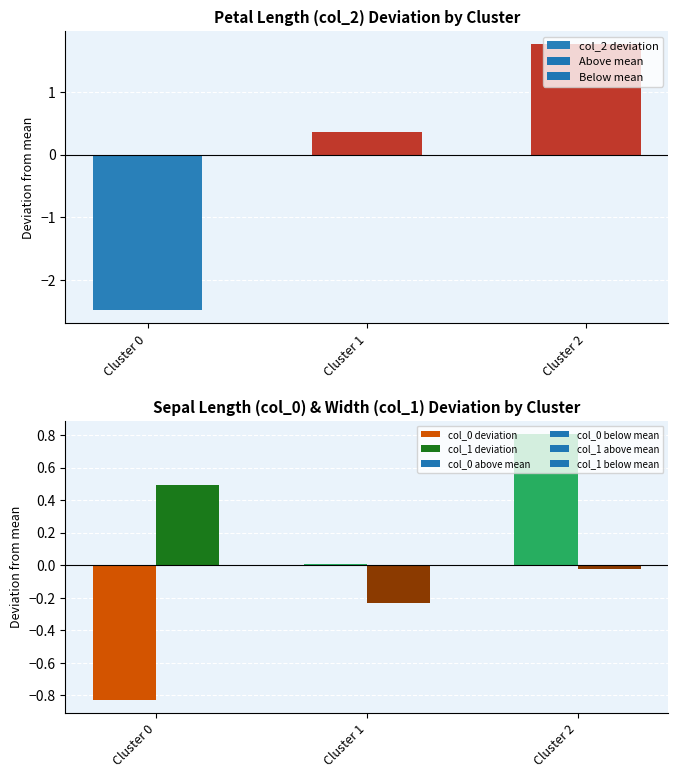

List the labels in order of value, largest first.

Cluster 2, Cluster 1, Cluster 0